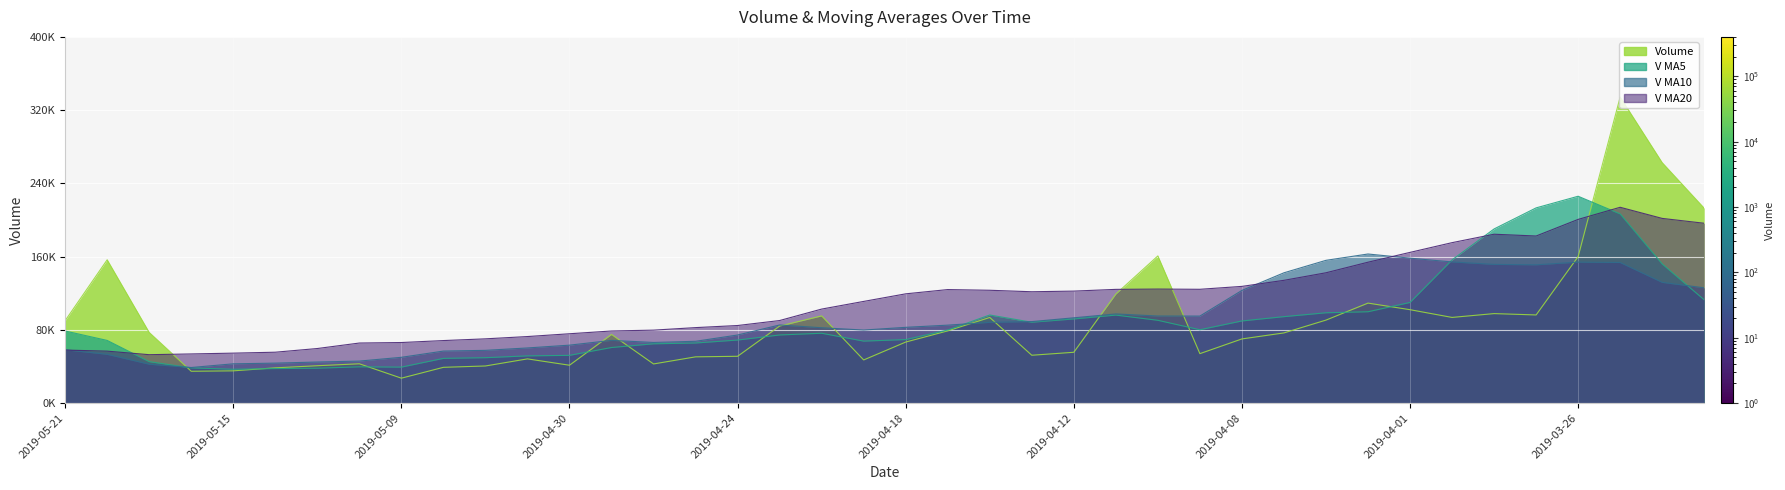

What are all the series names shown in the legend?

Volume, V MA5, V MA10, V MA20